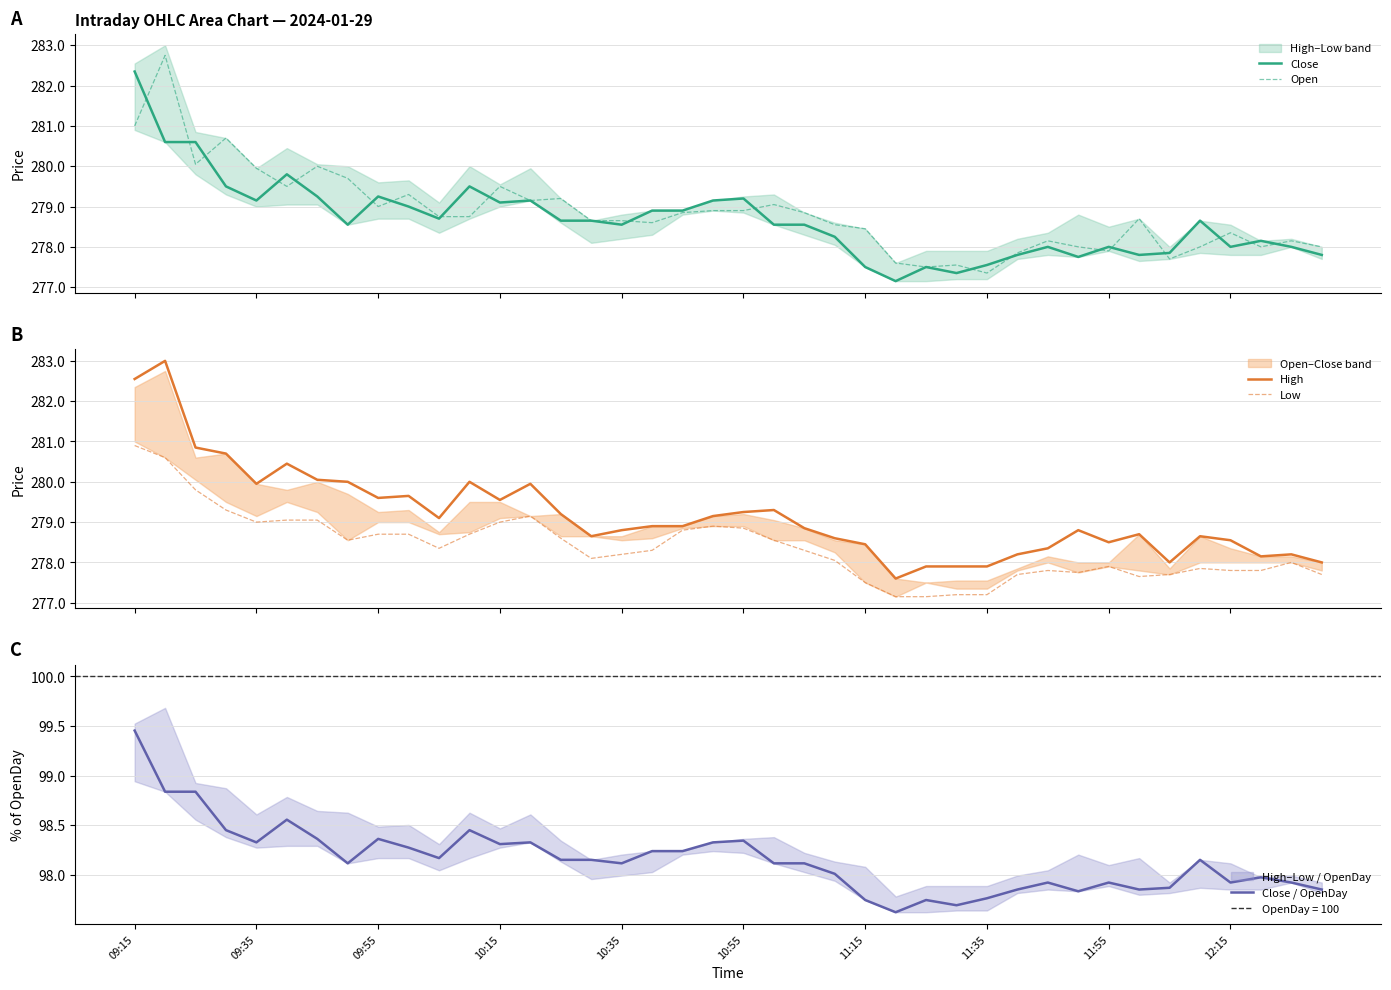

What is the highest value of the Close series?

282.4